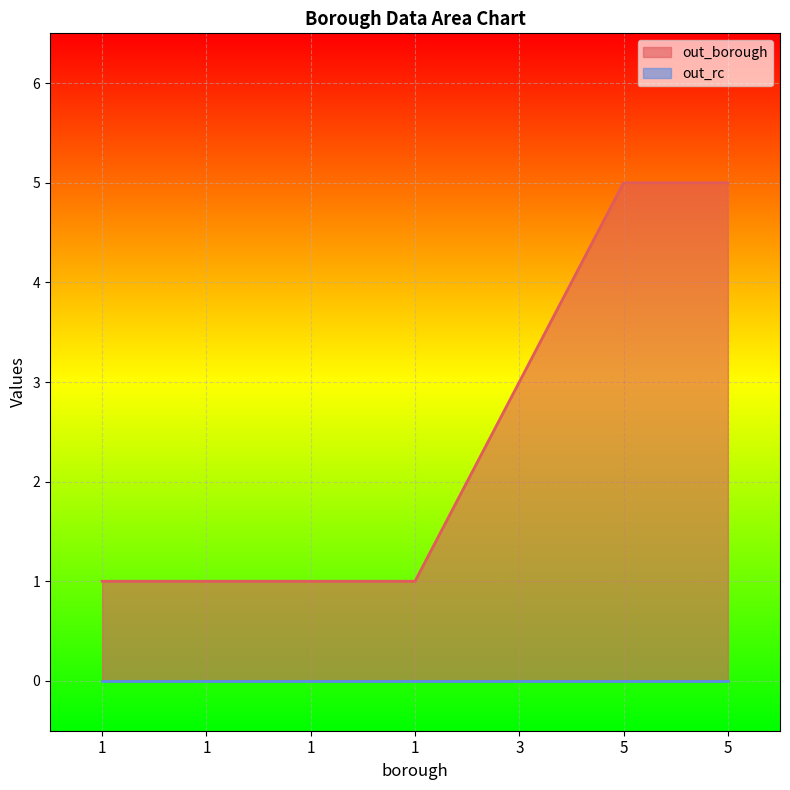

What is the value of the 3rd point from the left?

1